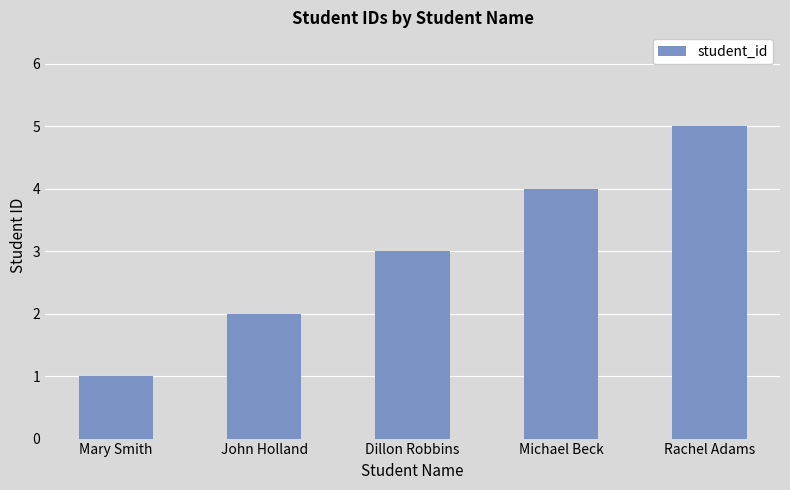

Is it true that the value at Rachel Adams is 2?

False